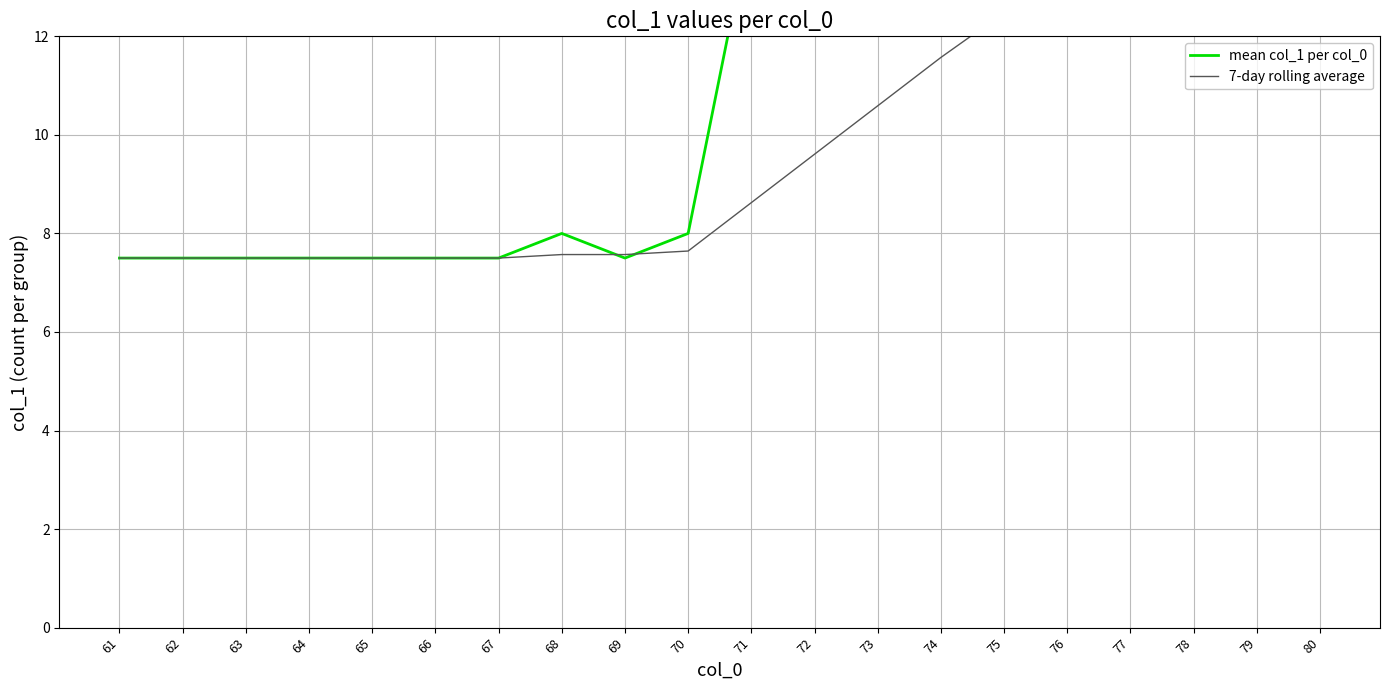

What is the lowest value of the 7-day rolling average series?

7.5